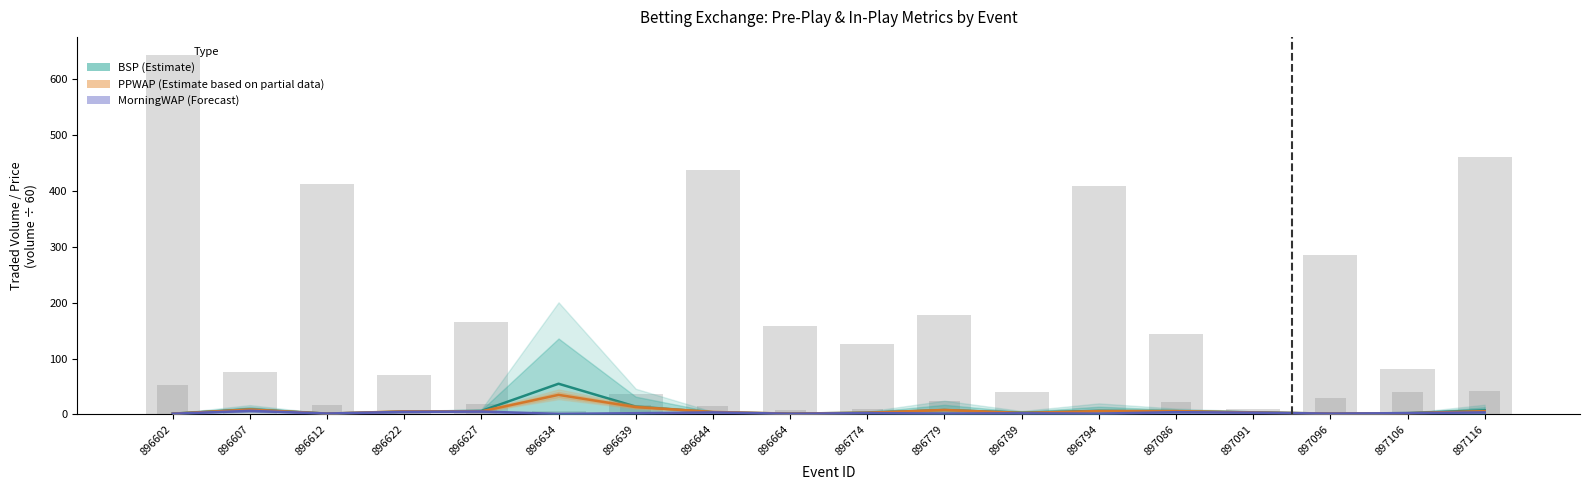

At which label is MorningWAP (Forecast) closest to 3?

897091